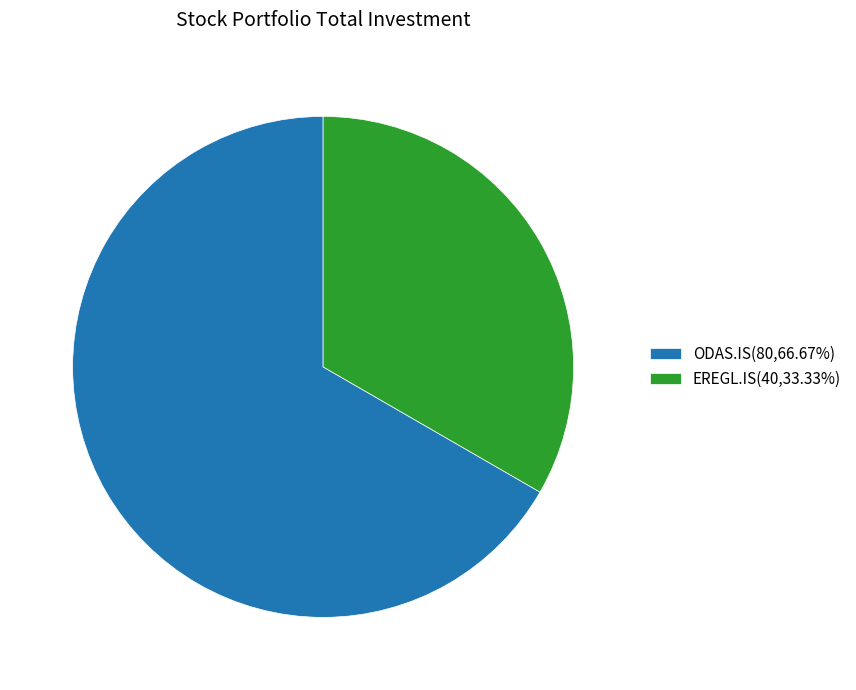

Is there any slice that represents more than half of the pie?

Yes